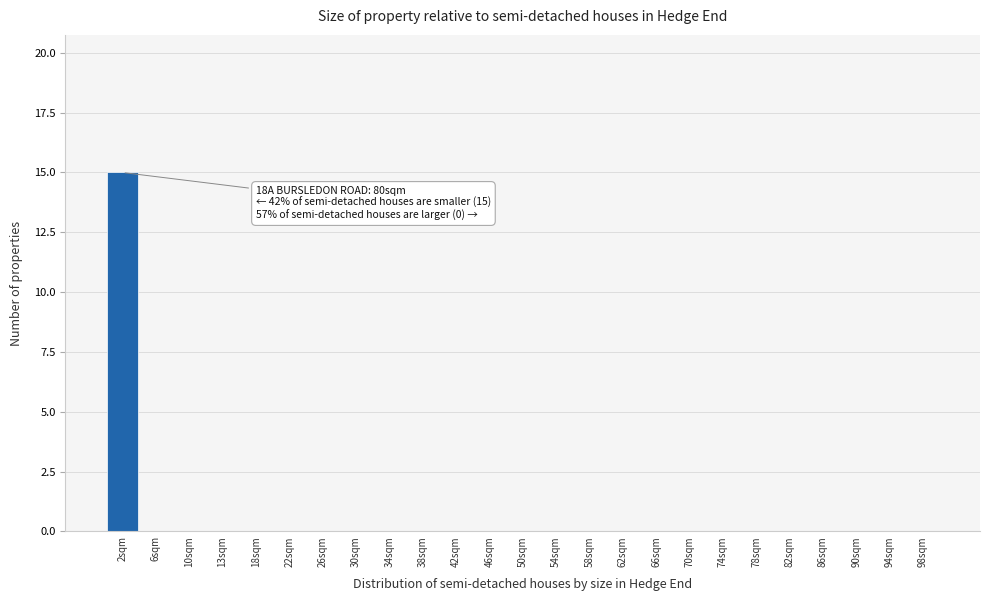

Reading left to right, transcribe all the data shown in this chart.

2sqm=15	6sqm=0	10sqm=0	13sqm=0	18sqm=0	22sqm=0	26sqm=0	30sqm=0	34sqm=0	38sqm=0	42sqm=0	46sqm=0	50sqm=0	54sqm=0	58sqm=0	62sqm=0	66sqm=0	70sqm=0	74sqm=0	78sqm=0	82sqm=0	86sqm=0	90sqm=0	94sqm=0	98sqm=0